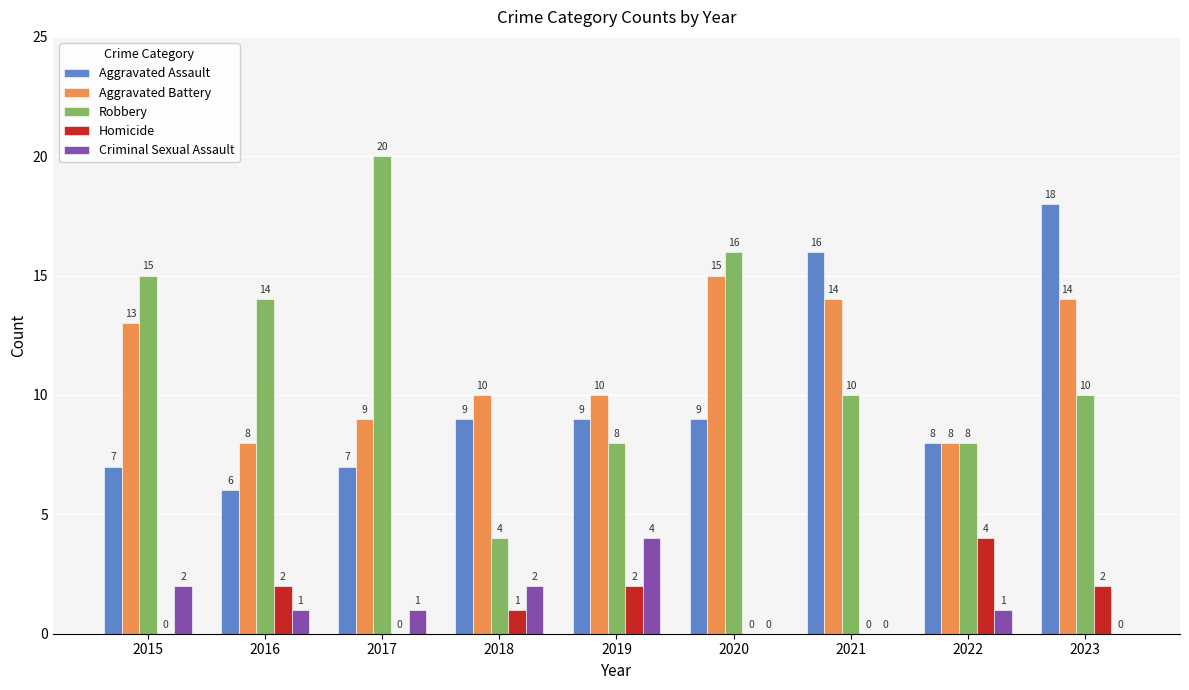

How many groups of bars are there?

9